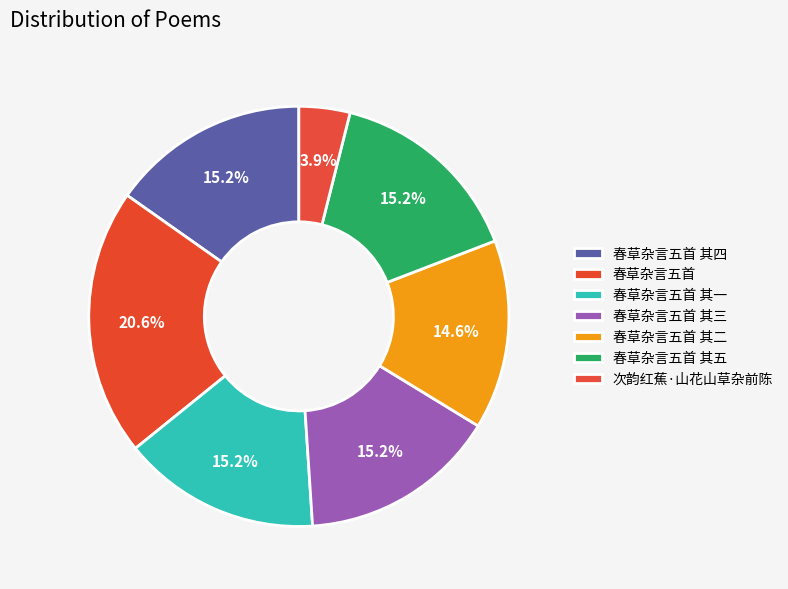

Which slice is the smallest?

次韵红蕉·山花山草杂前陈